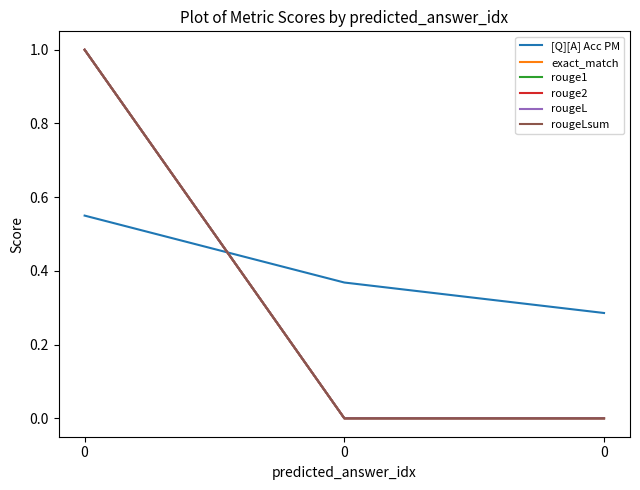

Reading right to left, list all the values displayed in this chart.

[Q][A] Acc PM: 0.3	0.4	0.6
exact_match: 0.0	0.0	1.0
rouge1: 0.0	0.0	1.0
rouge2: 0.0	0.0	1.0
rougeL: 0.0	0.0	1.0
rougeLsum: 0.0	0.0	1.0